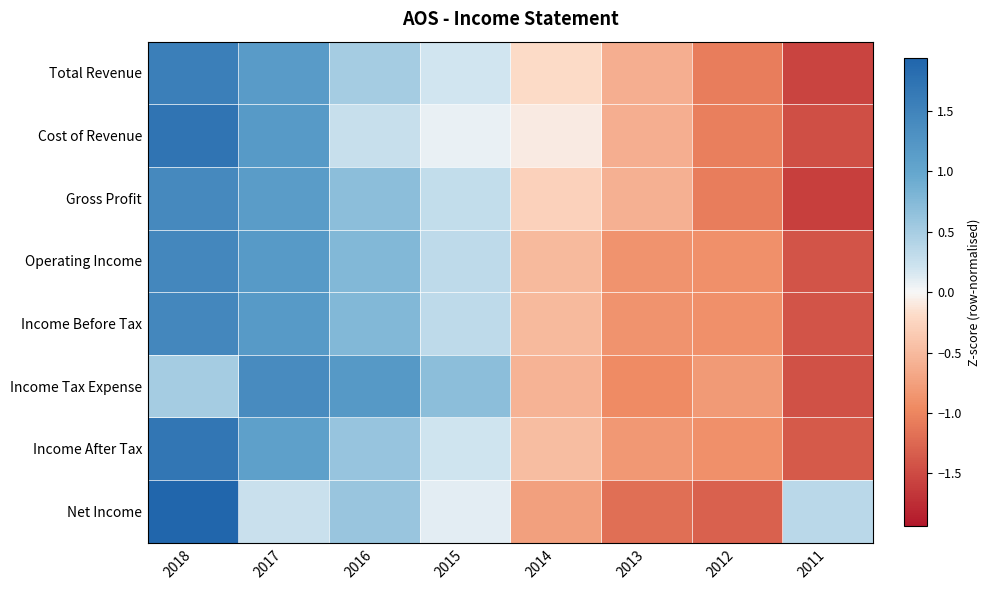

How many distinct data groups are displayed?

8